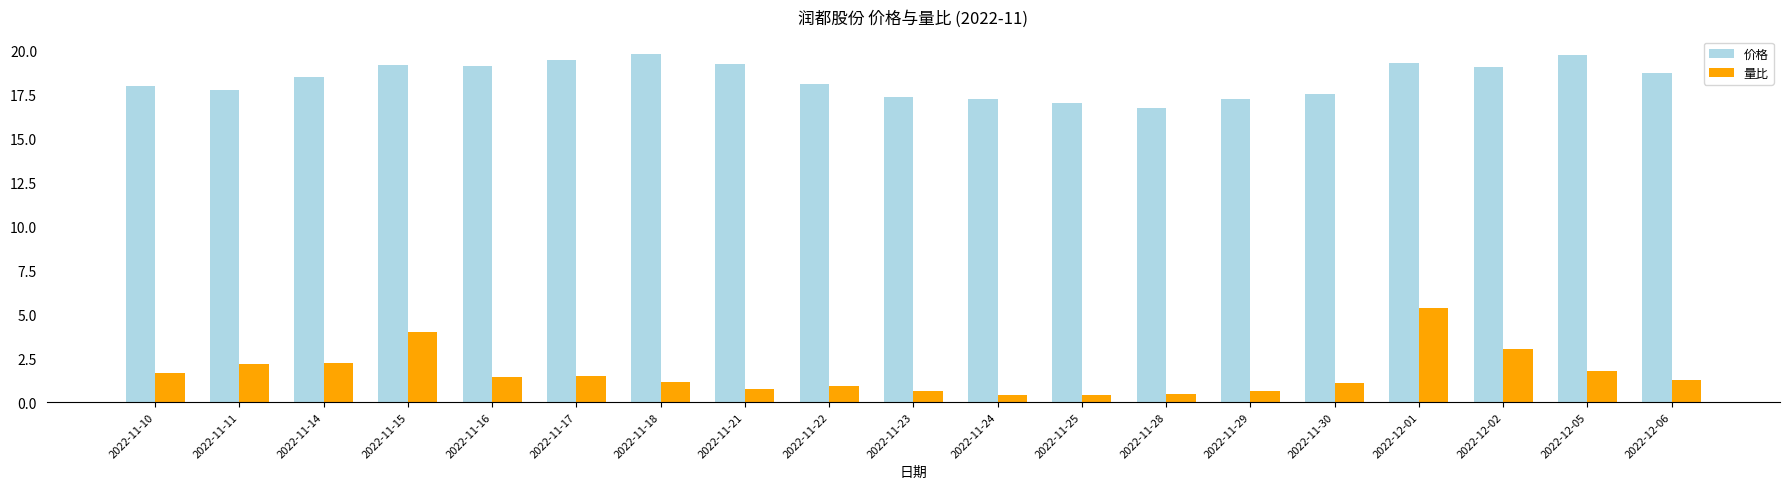

At how many categories does at least one series exceed 14?

19